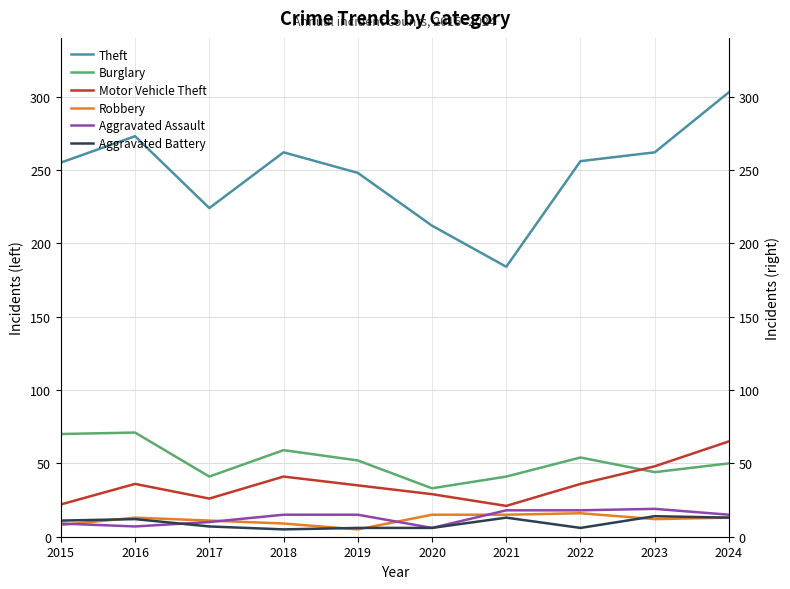

True or false: Burglary and Robbery cross at least once.

False